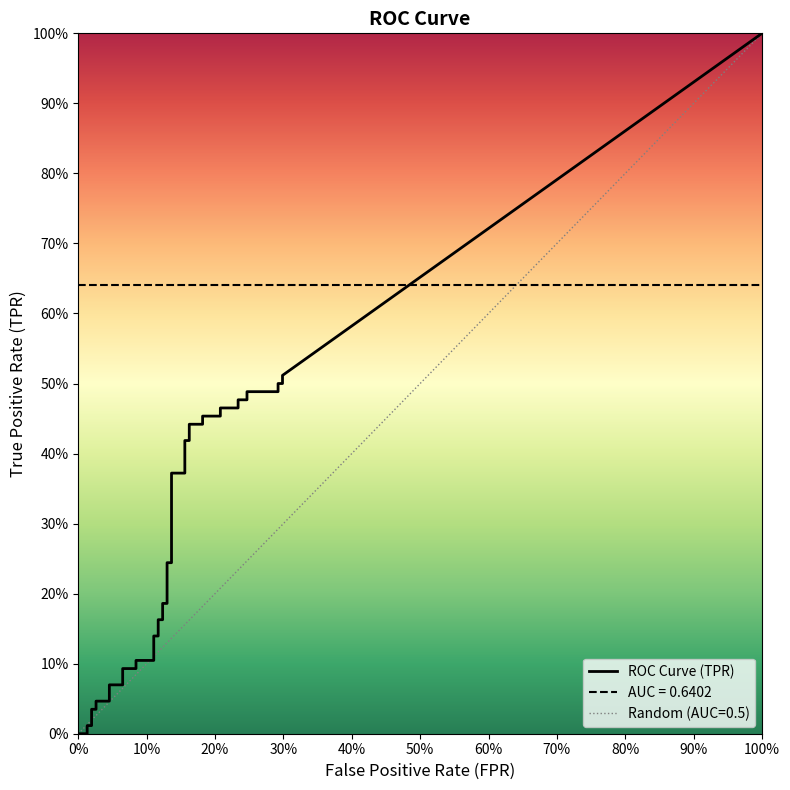

The tpr series shows 0.1 at 14. True or false?

False